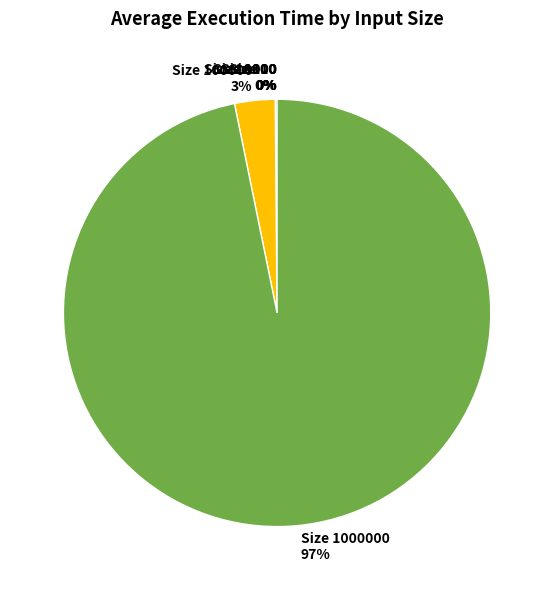

Is there a majority slice in this chart?

Yes